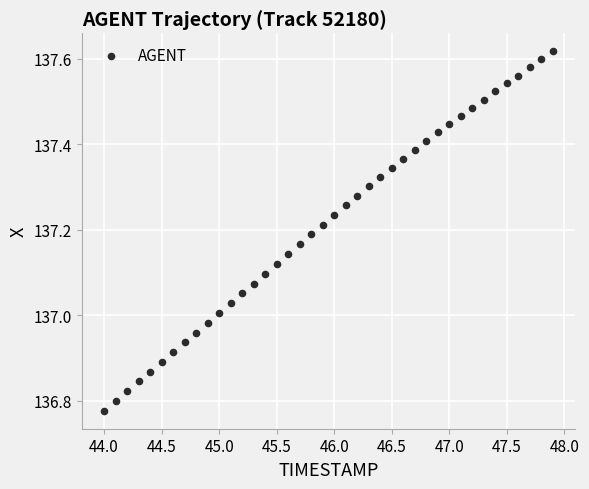

What is the range of X values (max minus min)?

3.9